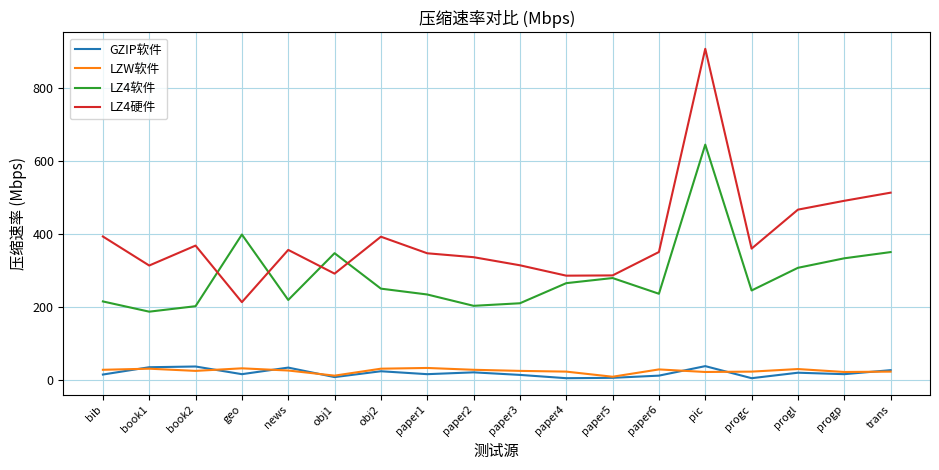

Is it true that LZ4硬件 equals 214.1 at geo?

True